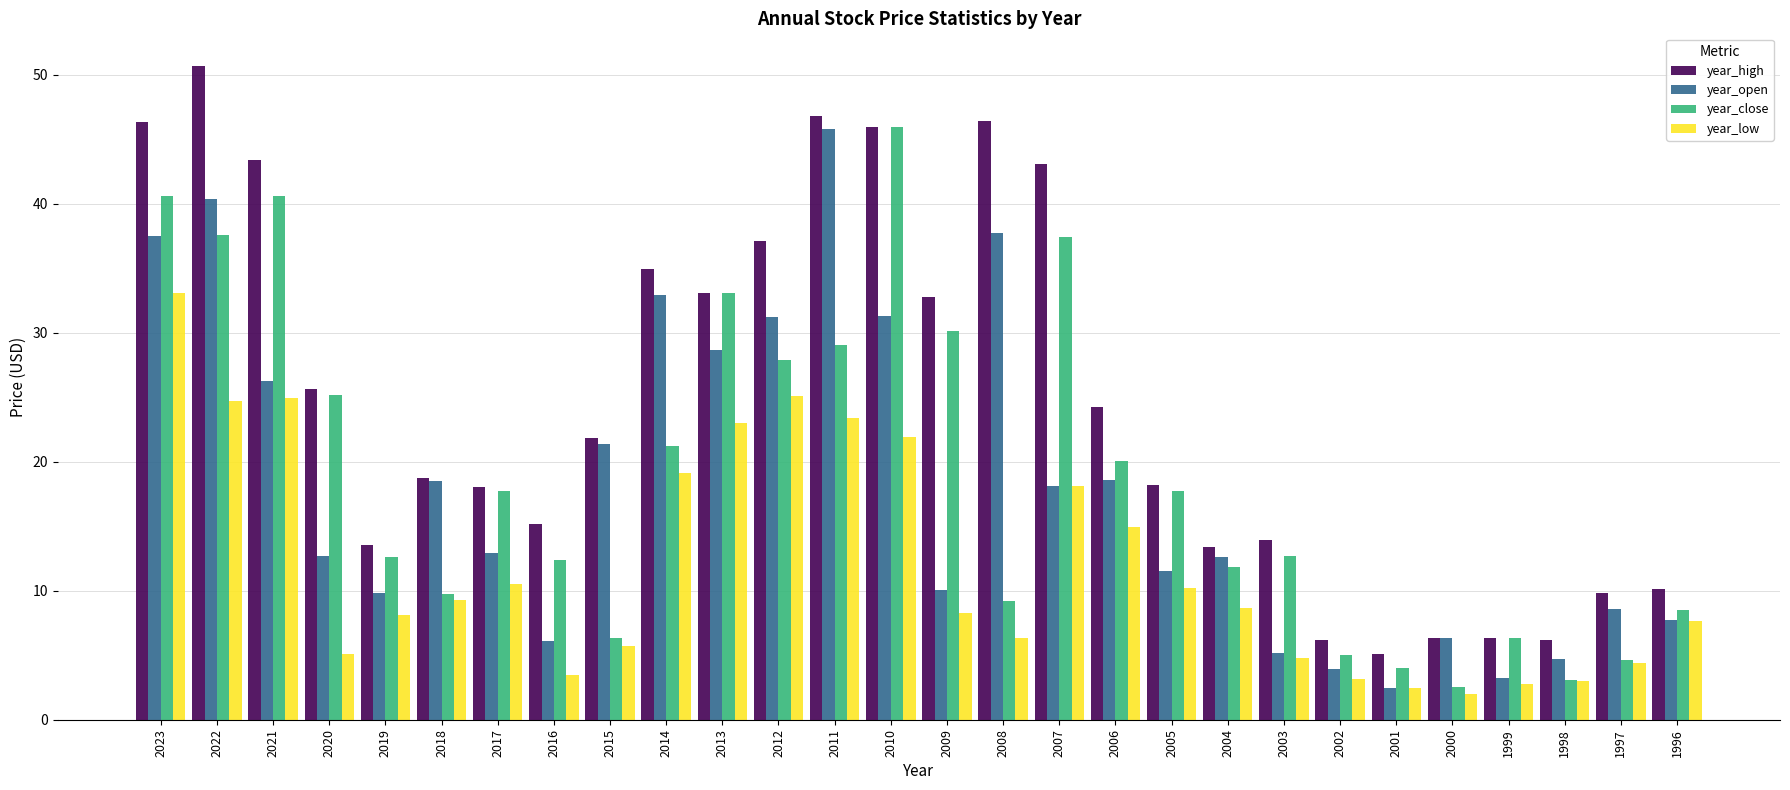

How many data points does each series have?

28